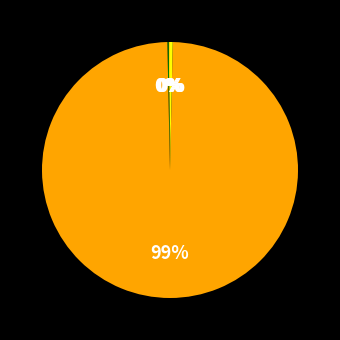

What is the smallest slice in the pie chart?

MSE